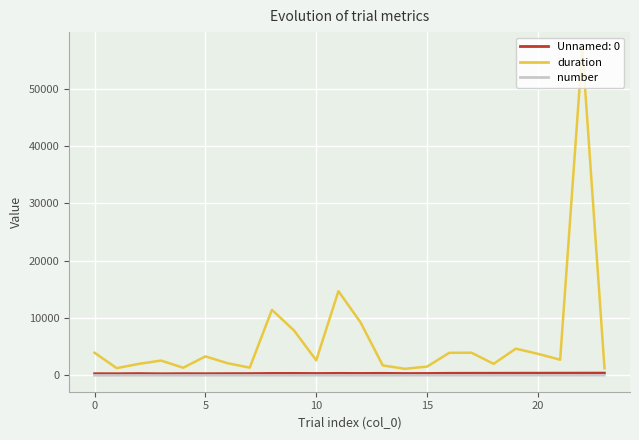

What is the greatest value displayed?

57013.5